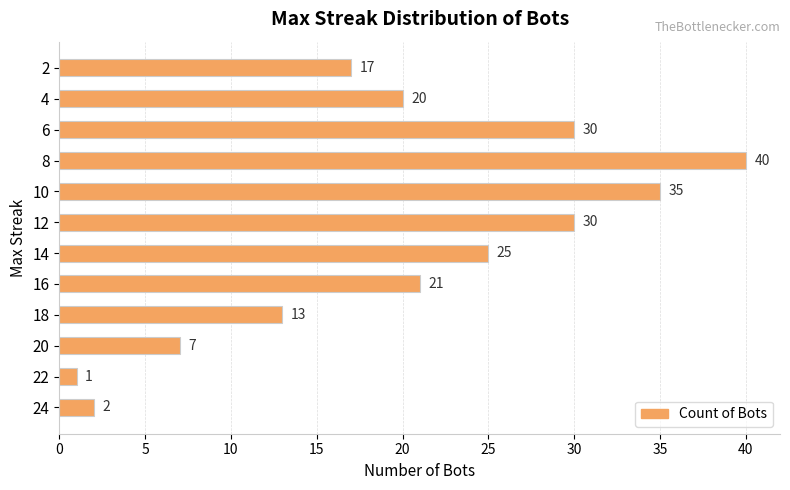

The value at 24 is 2. True or false?

True